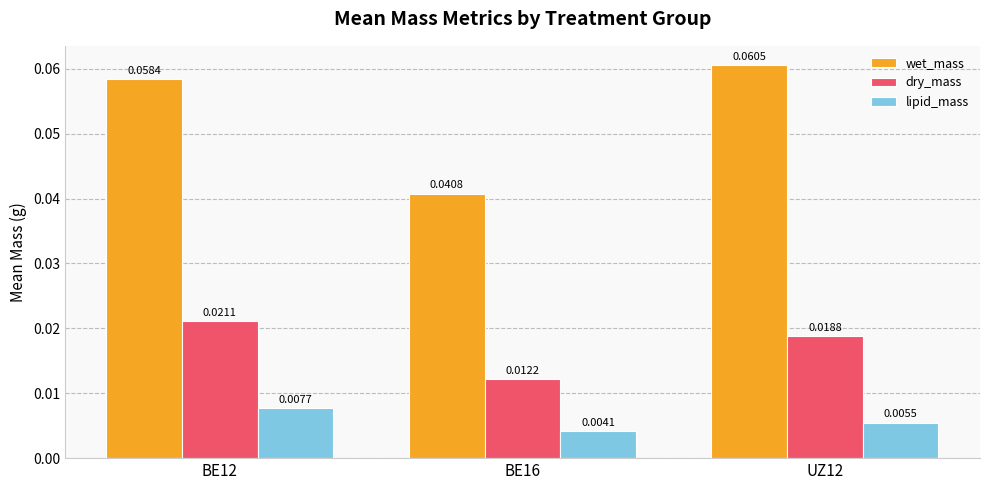

Which category has the lowest value in the dry_mass series?

BE16